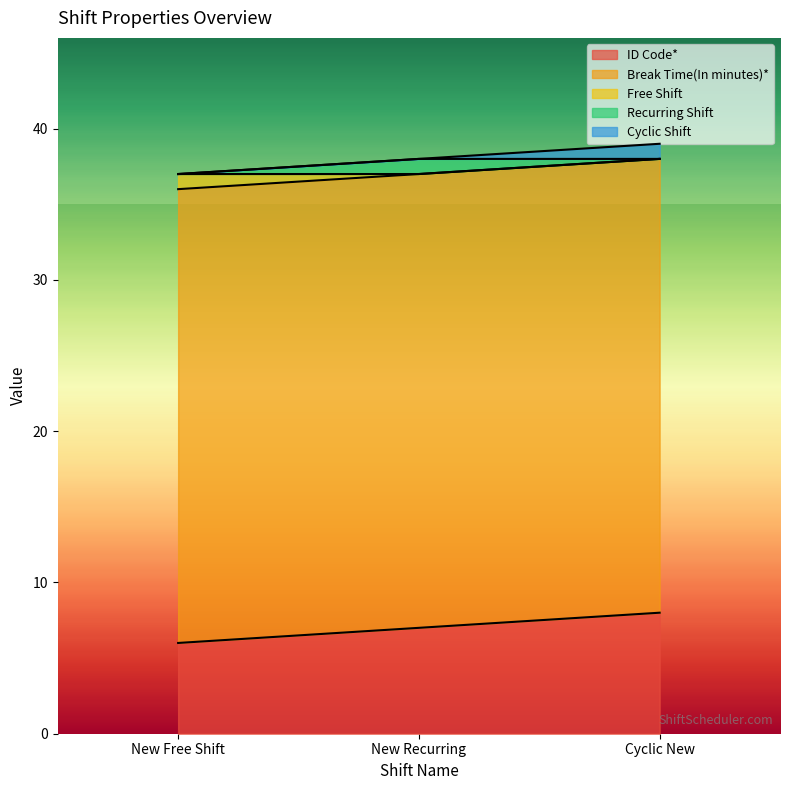

Between New Free Shift and Cyclic New, which series saw the biggest shift?

ID Code*